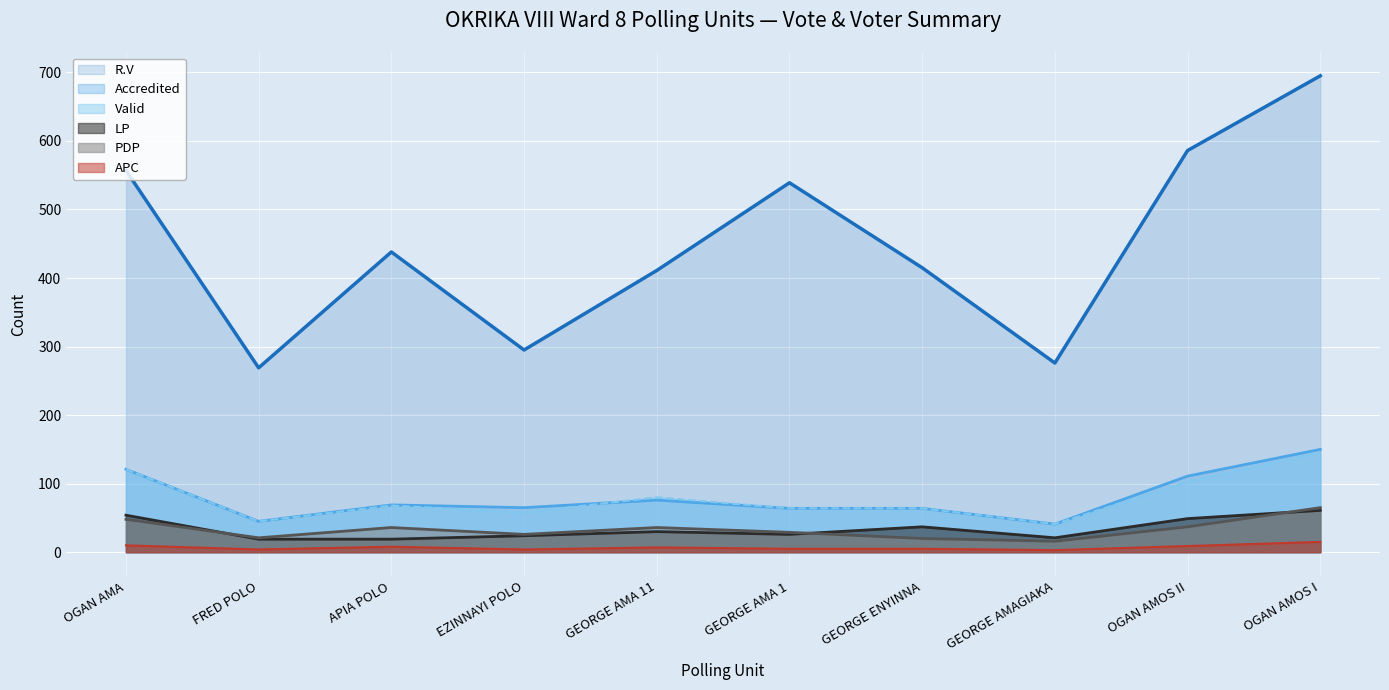

True or false: R.V has a value of 695 at OGAN AMOS I.

True